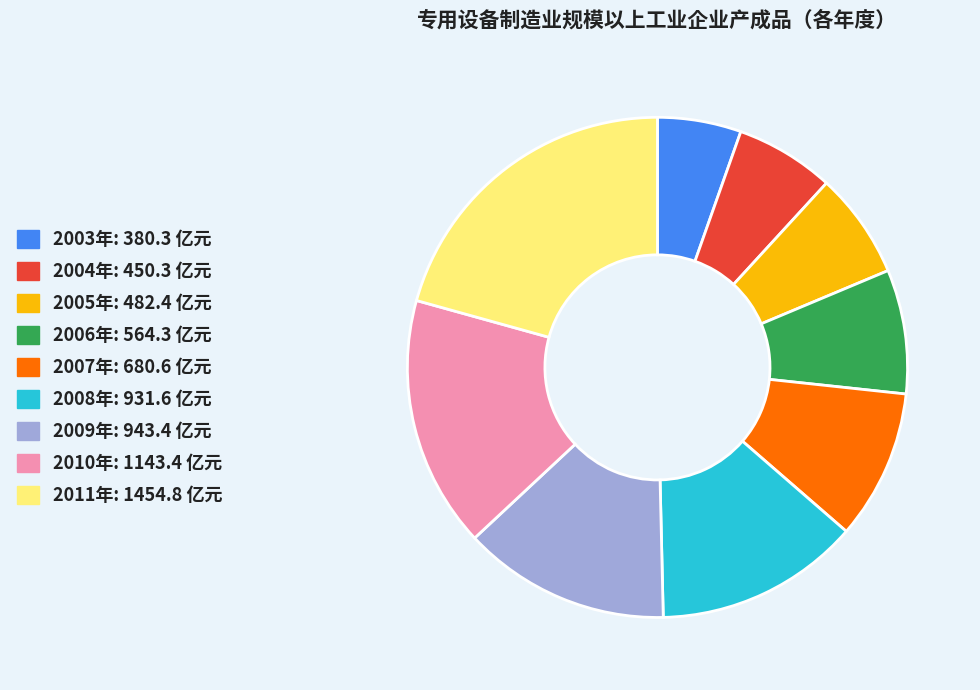

Do 2004年 and 2009年 together represent more than half of the pie?

No